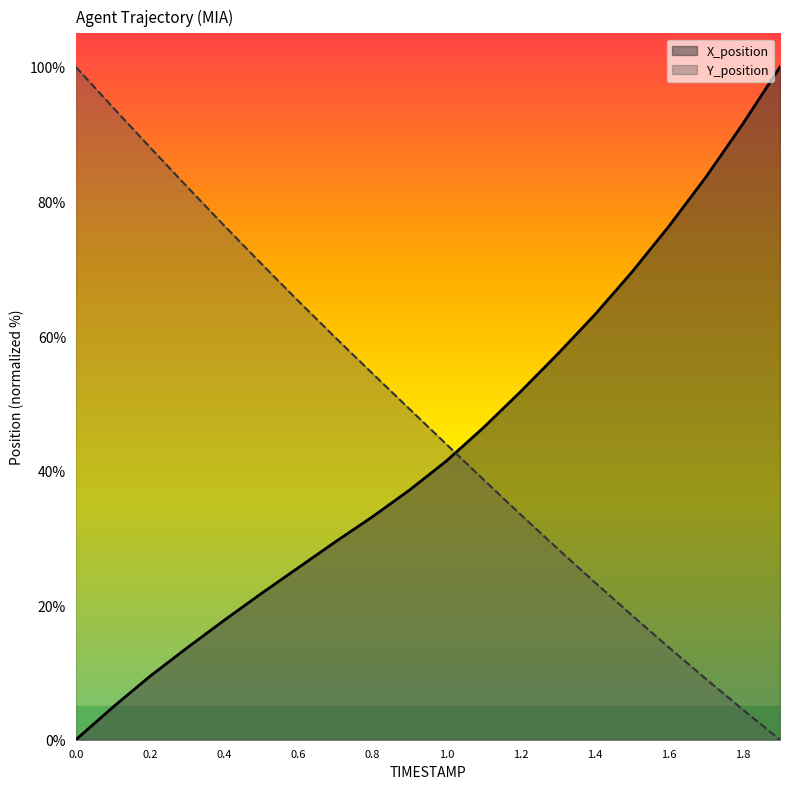

How many data points in Y_position are above 49?

10